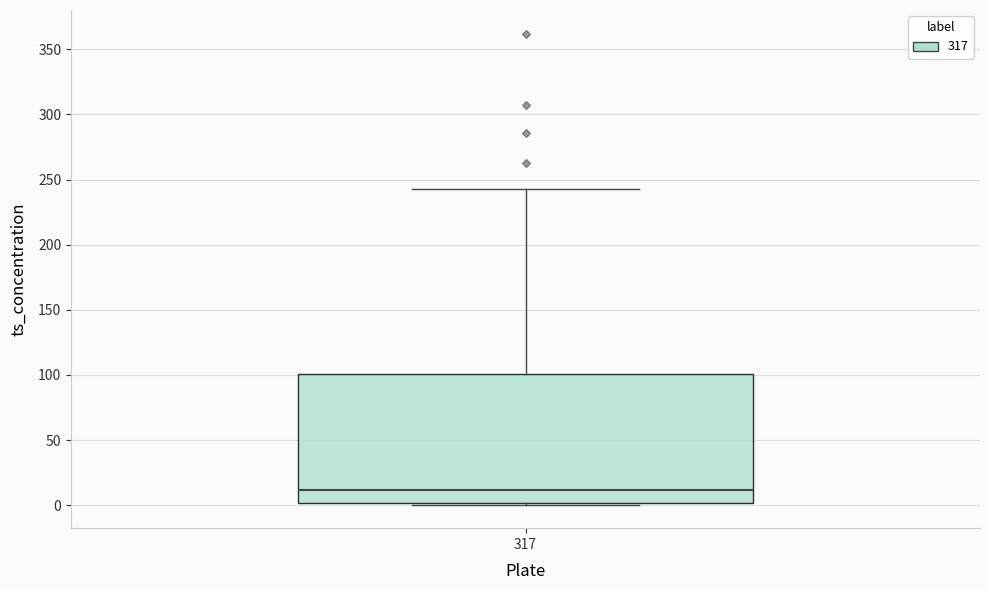

Where is the upper edge of the box at x = 317 on the y-axis? The values are not printed on the chart, so give them approximately, as read against the axis.

100